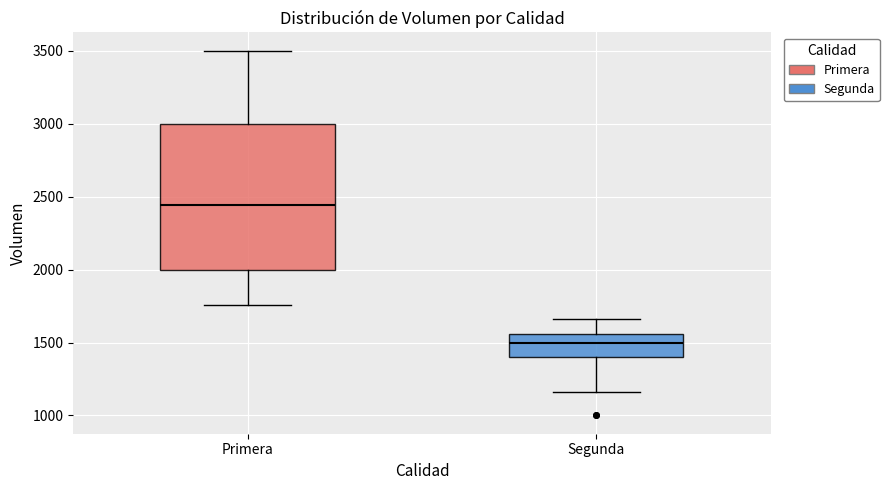

Comparing the boxes themselves (not the whiskers), which one is the tallest?

Primera